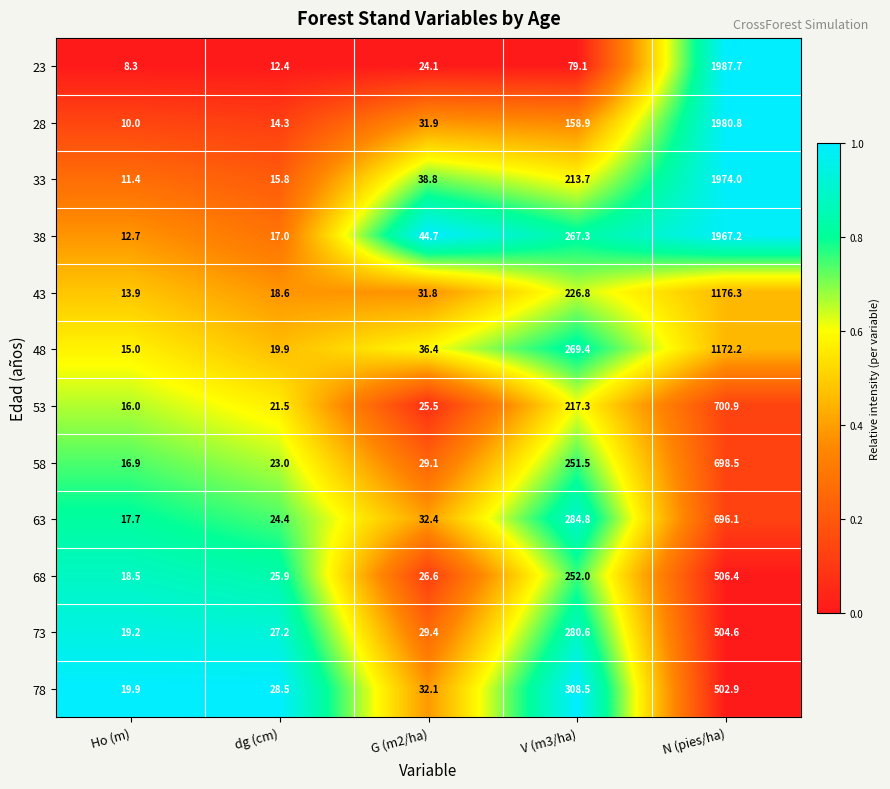

Is it true that 48 equals 1172.2 at N (pies/ha)?

True